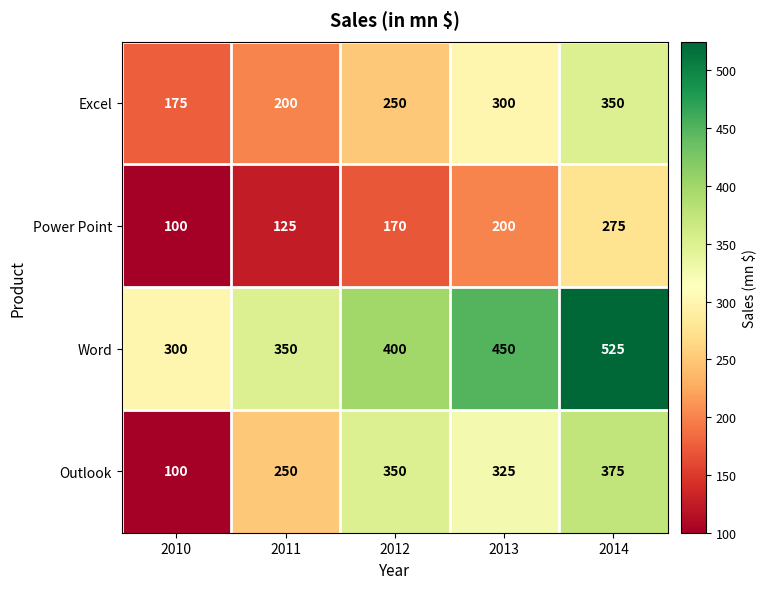

What is the difference between the Outlook values at 2014 and 2010?

275